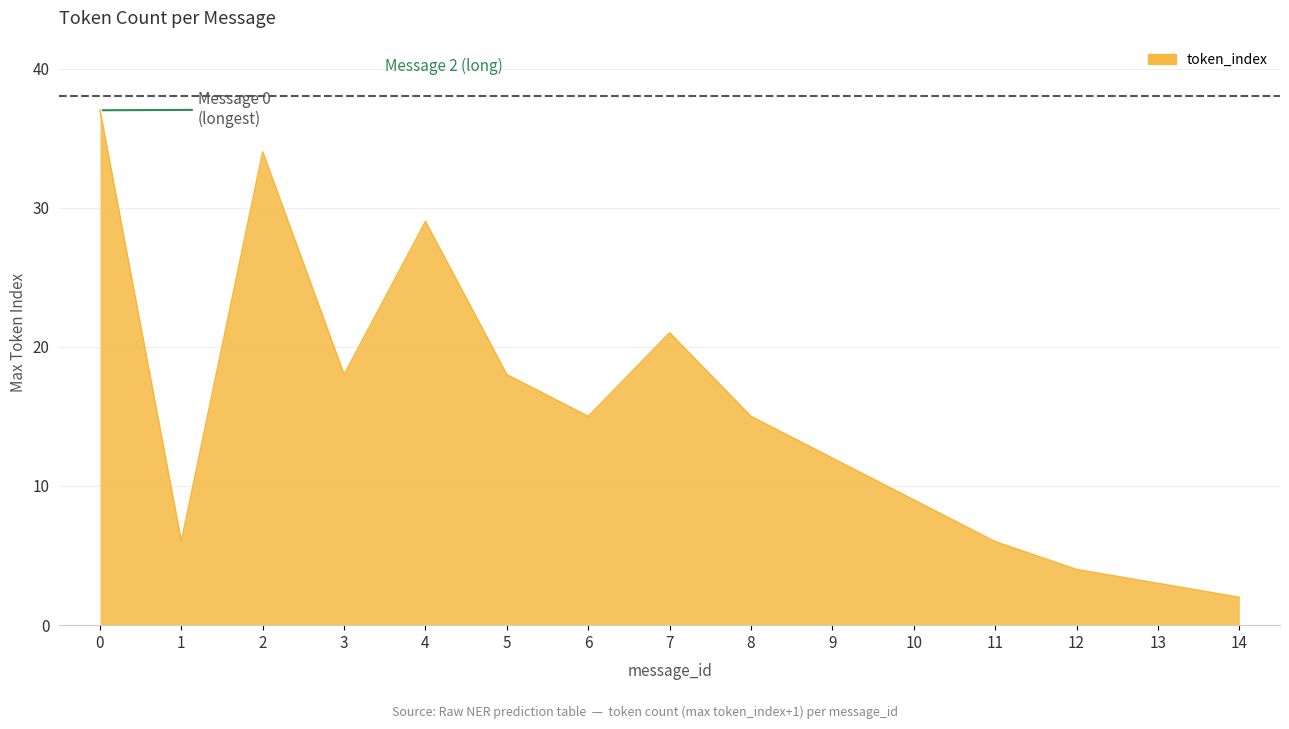

What is the ratio of the value at 2 to the value at 1?

5.7